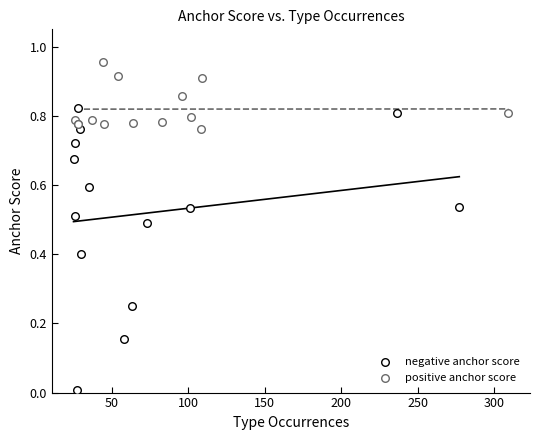

Which series reaches the minimum Y coordinate?

negative anchor score